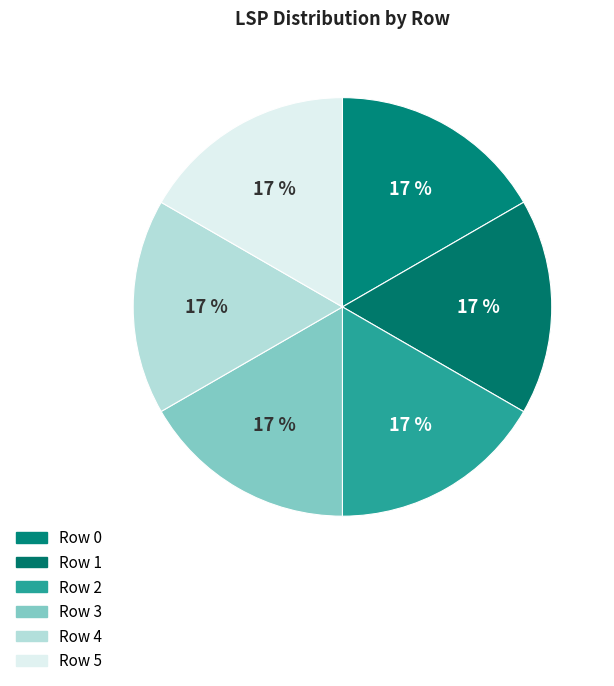

Which category has the smallest portion of the pie?

4